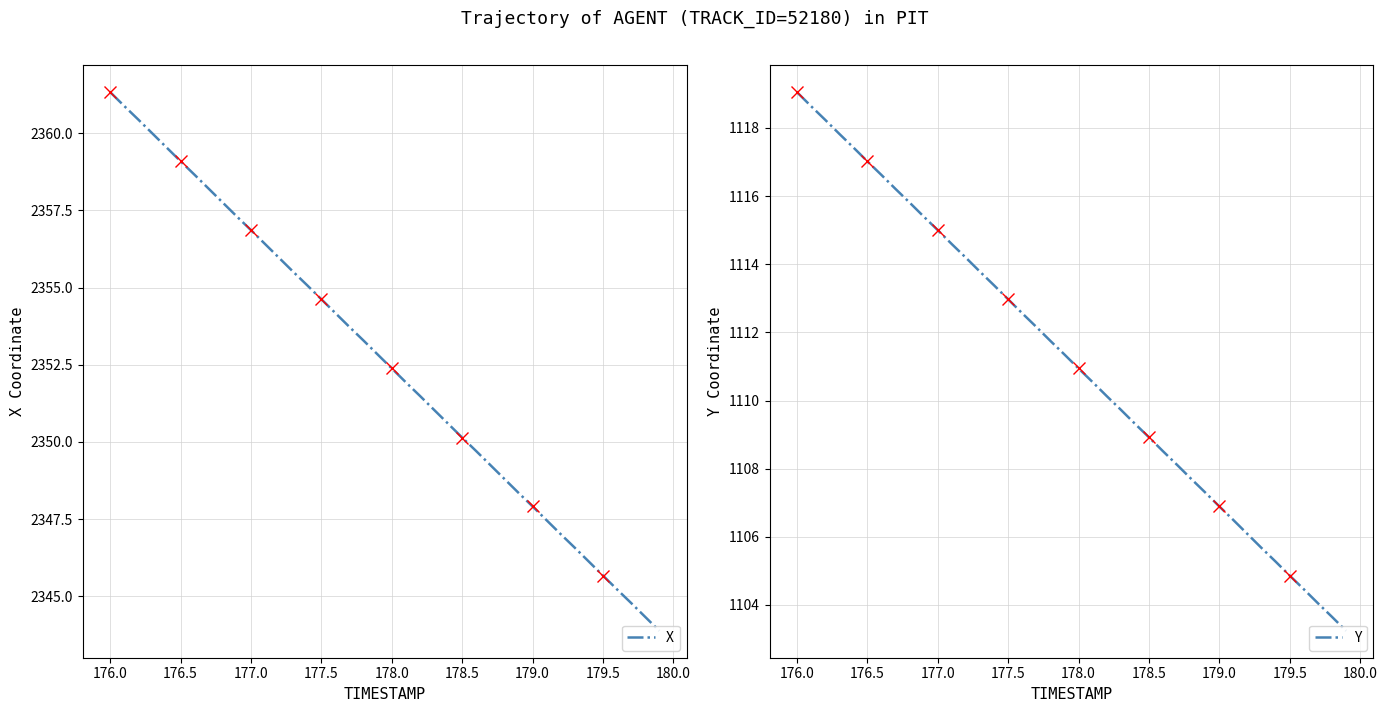

What is the minimum value for X?

2343.9